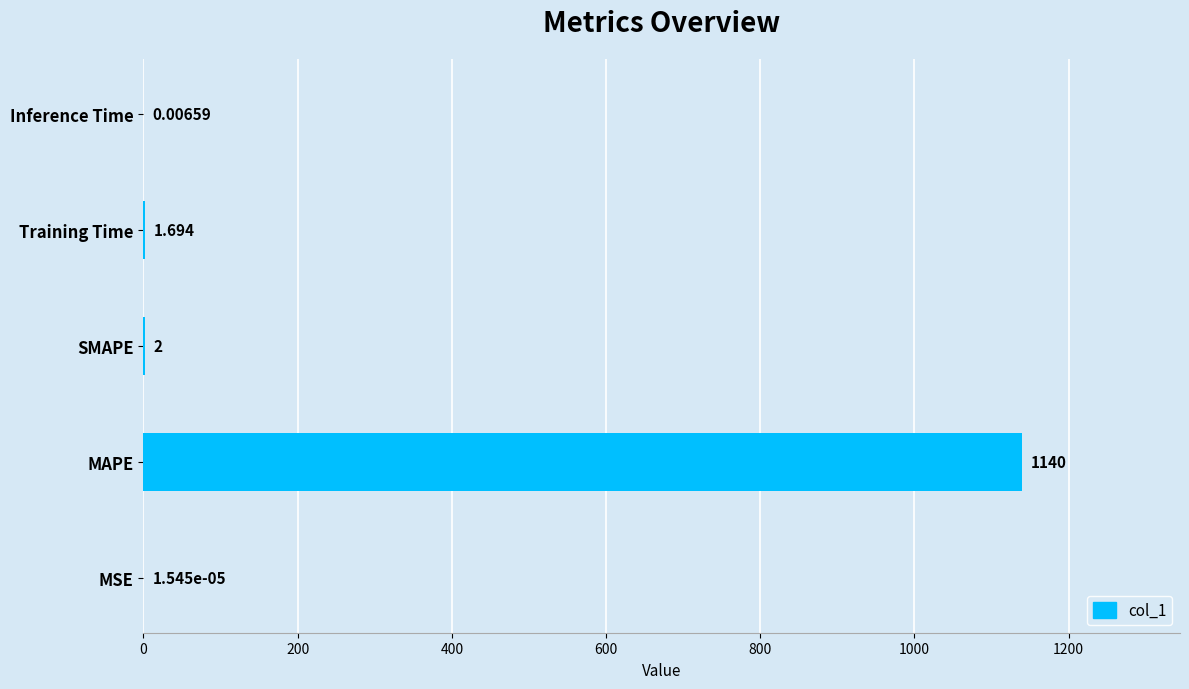

At which label is the value closest to 569?

SMAPE